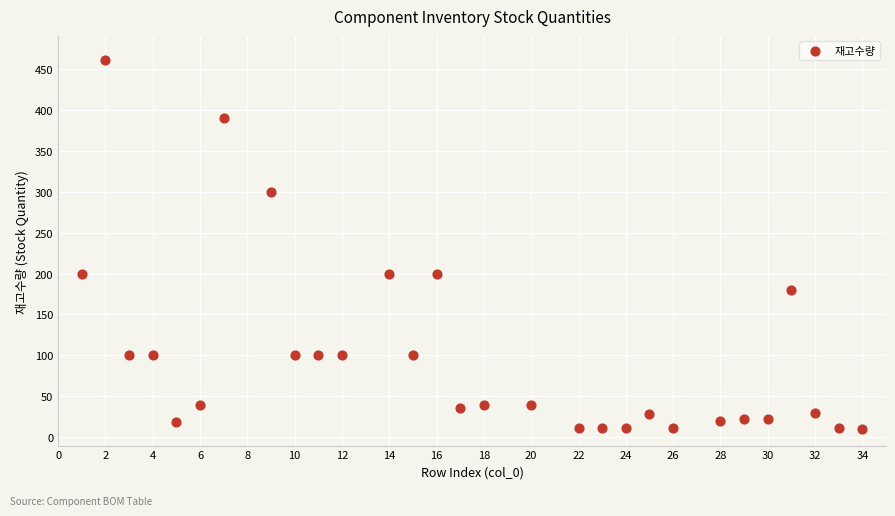

What is the range of Y values (max minus min)?

450